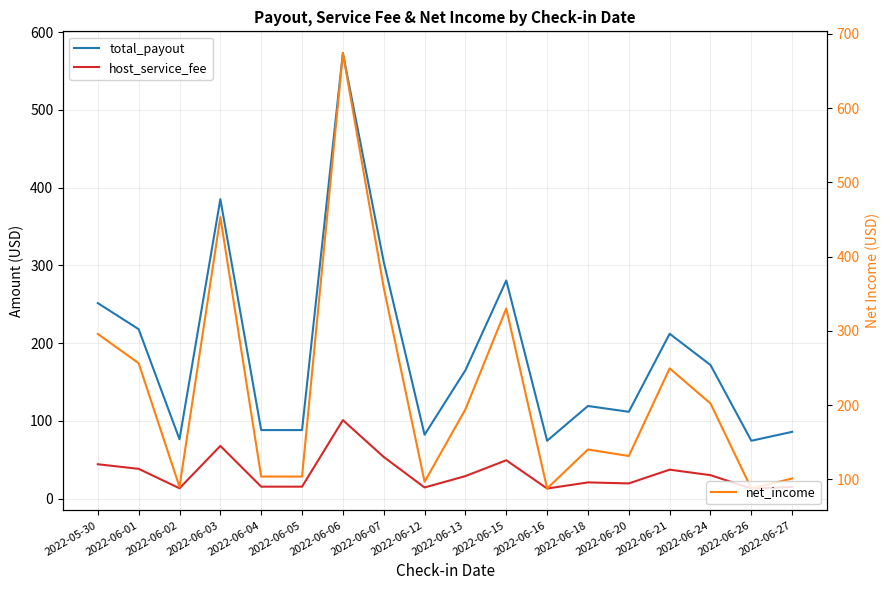

What is the total value across all series at 2022-06-18?

280.6